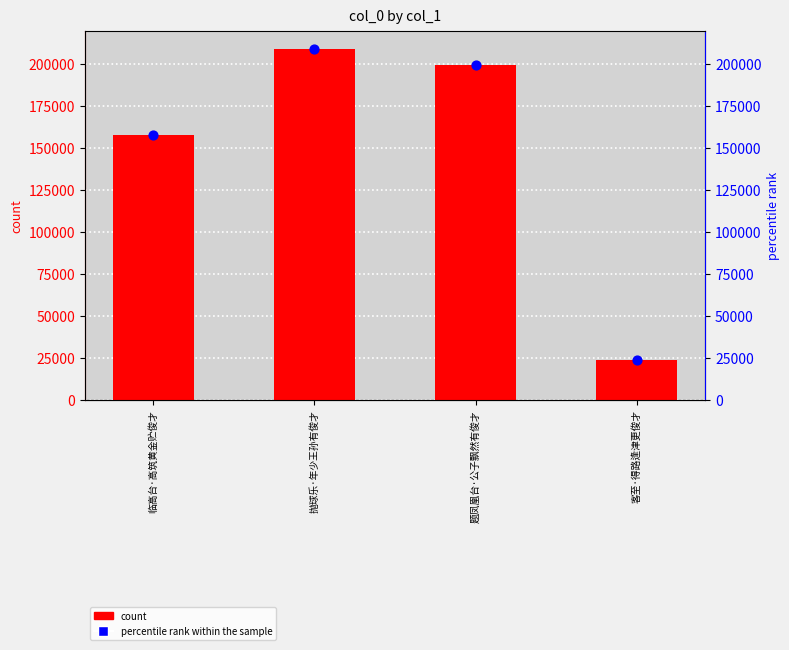

Which series has the largest total across all categories?

col_0